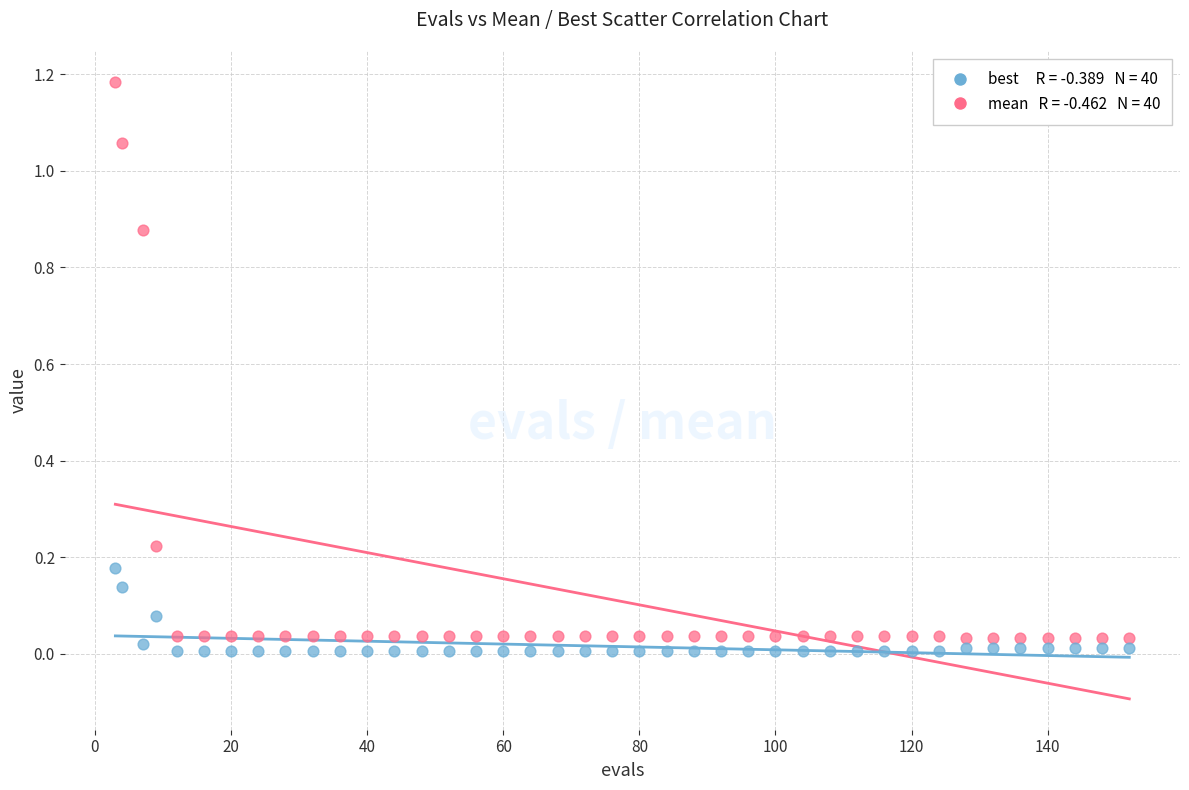

Across all data points, what is the range of X values (max minus min)?

149.0